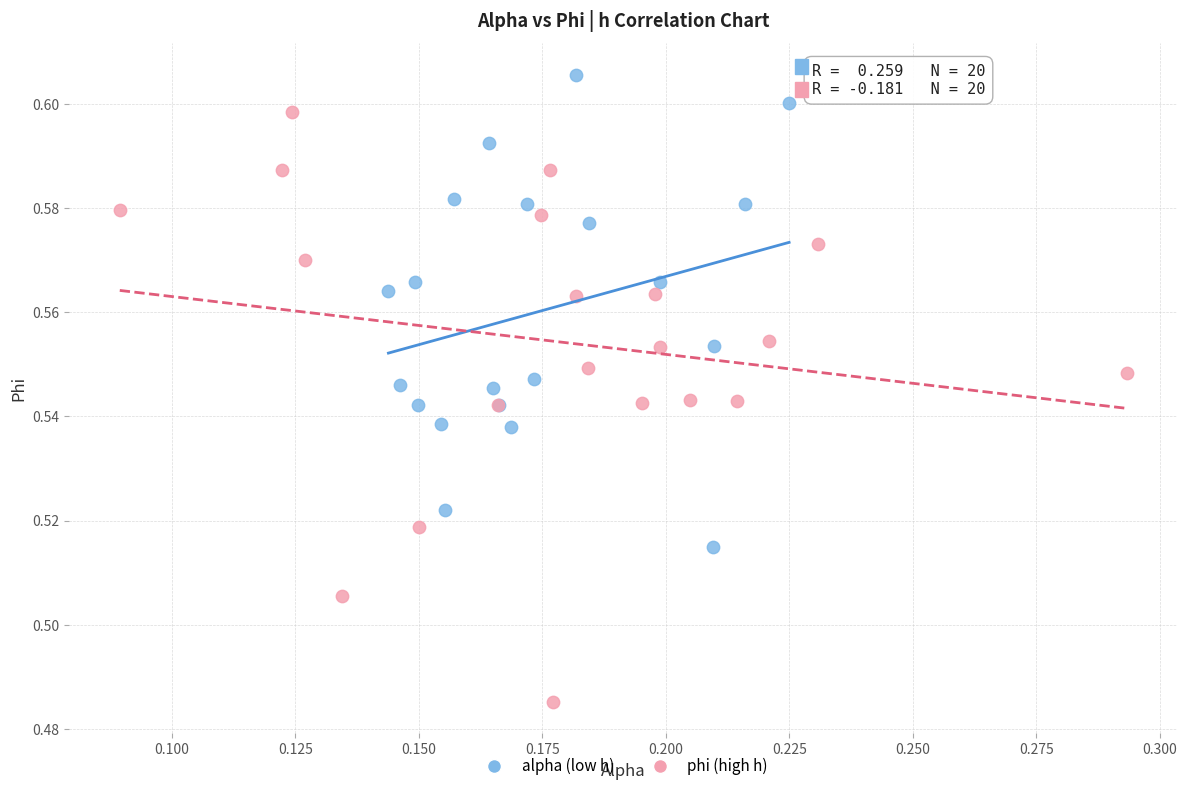

Which series reaches the minimum Y coordinate?

phi (high h)